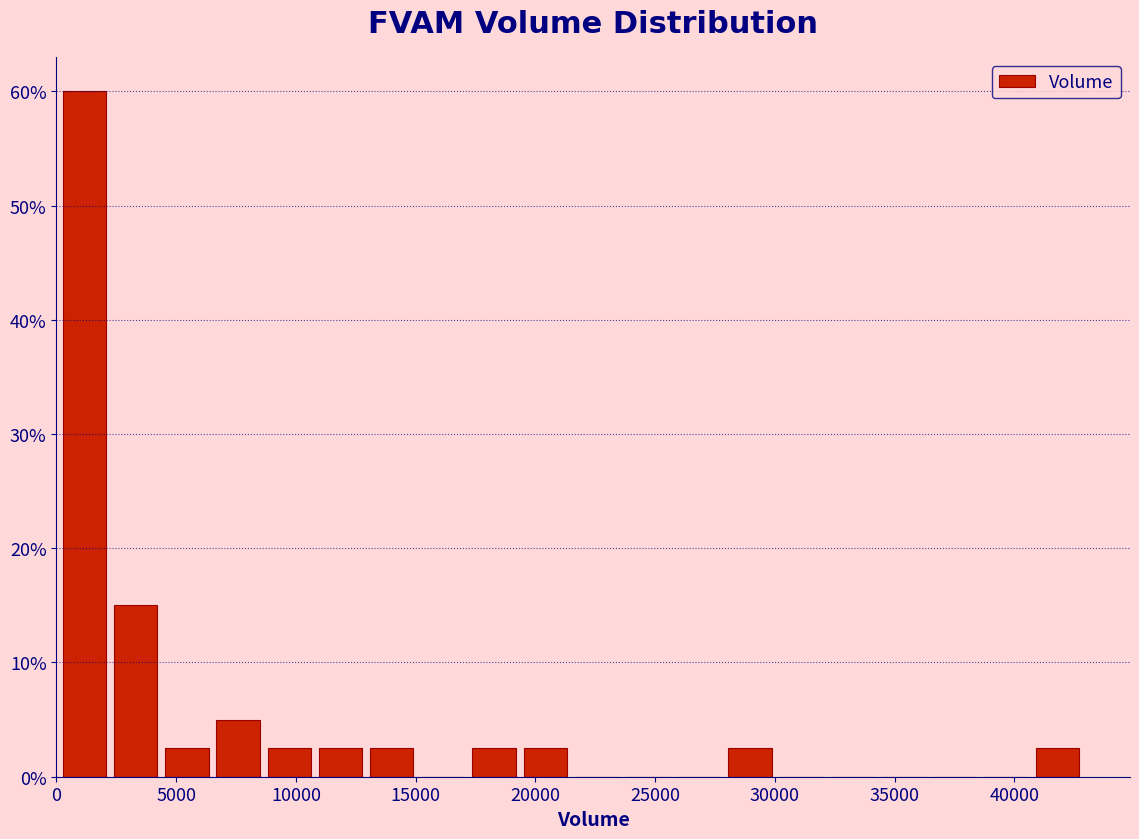

How tall is the bar that spans 11000 to 13000 on the x-axis? Neither the bar edges nor the heights are printed on the chart, so give them approximately, as read against the axes.

3